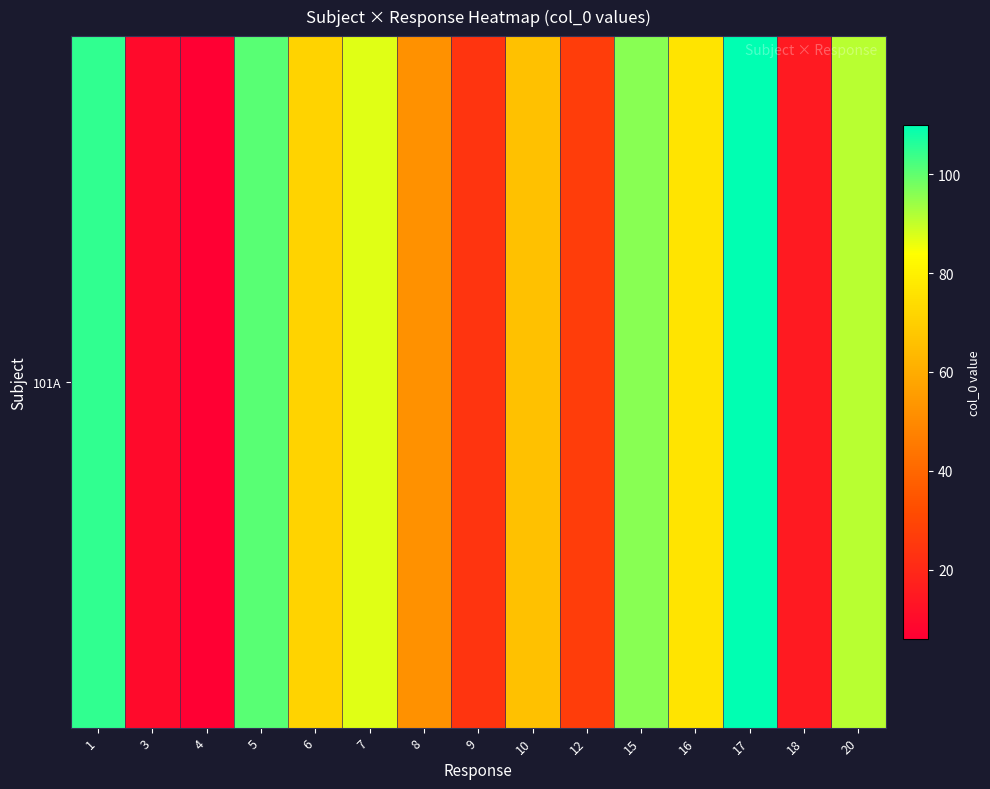

How many values exceed 71?

7